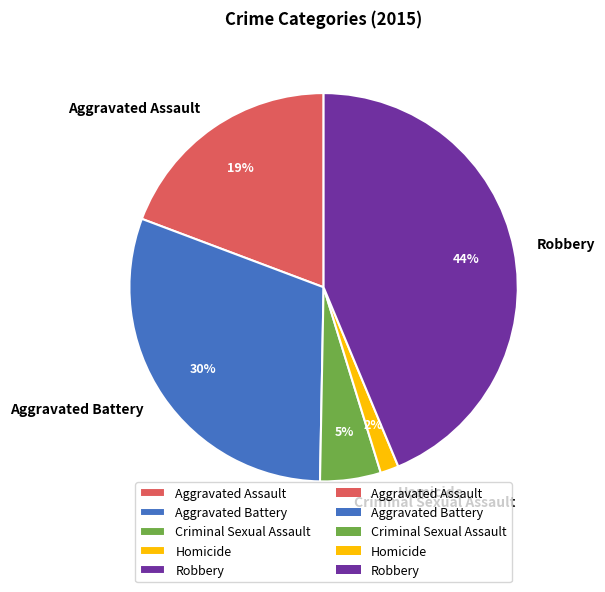

Count the number of slices in the pie.

5